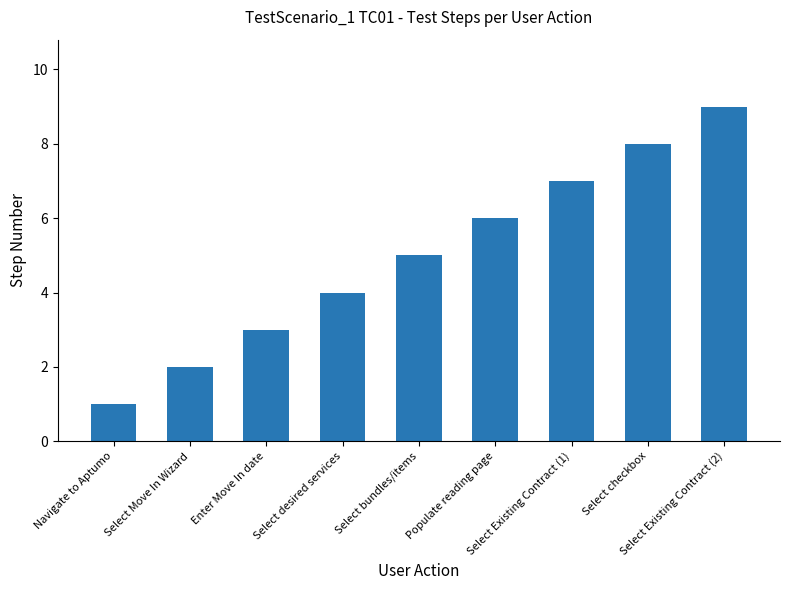

How many values are below 5?

4